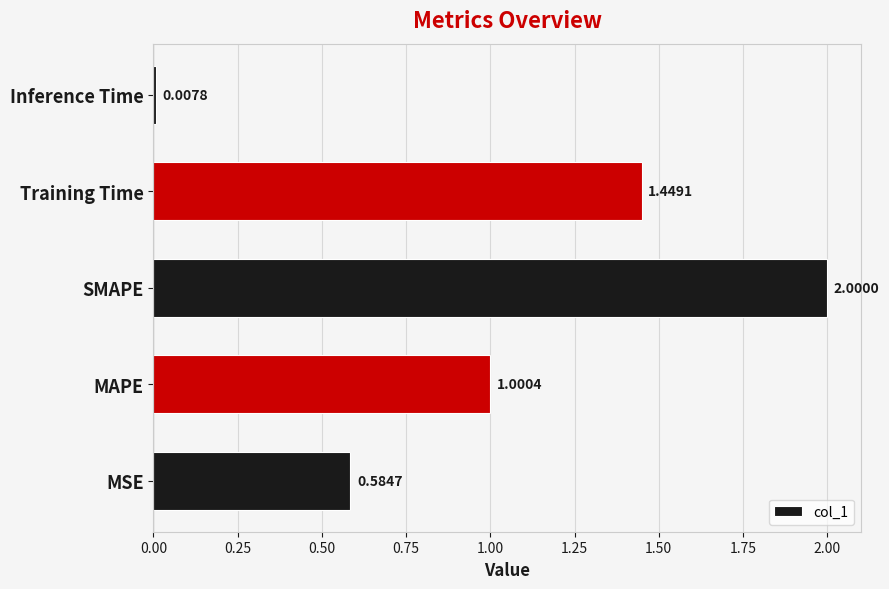

What is the sum of all values?

5.0